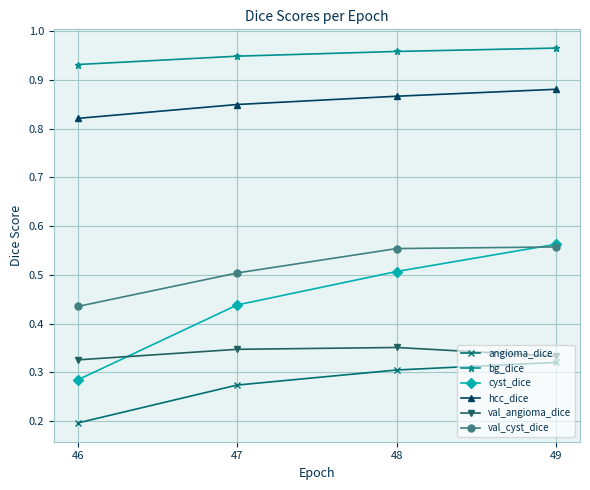

Count the cyst_dice values in the range 0 to 1.

4